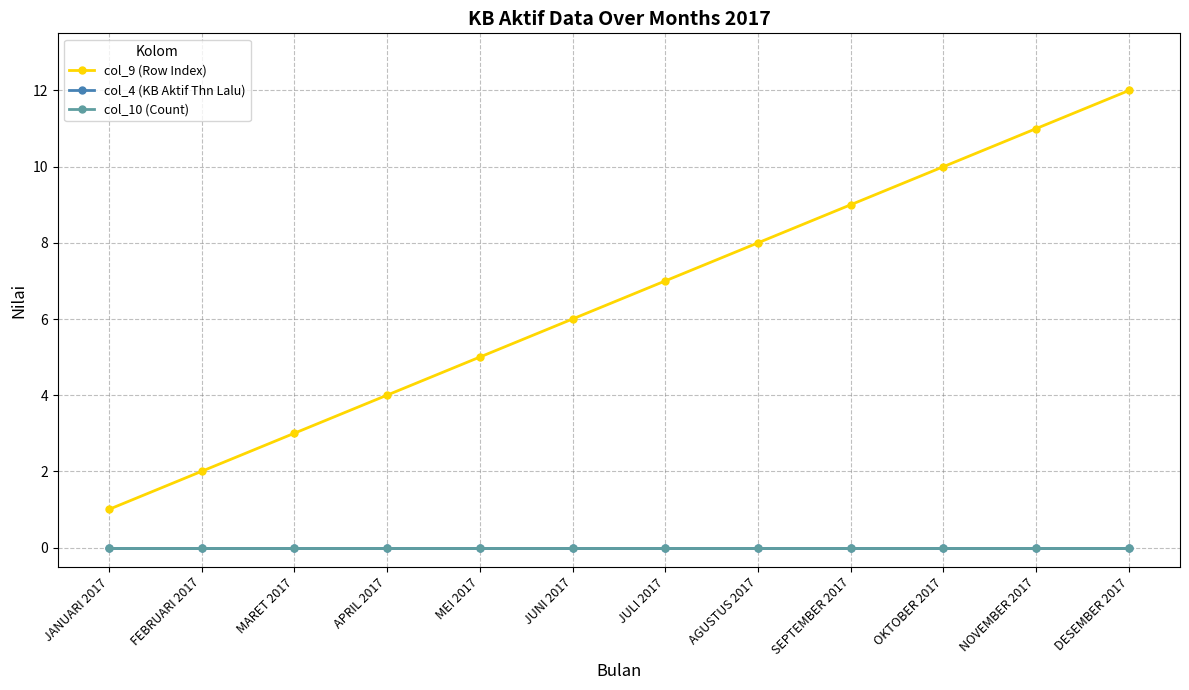

The col_9 (Row Index) series shows 4 at APRIL 2017. True or false?

True